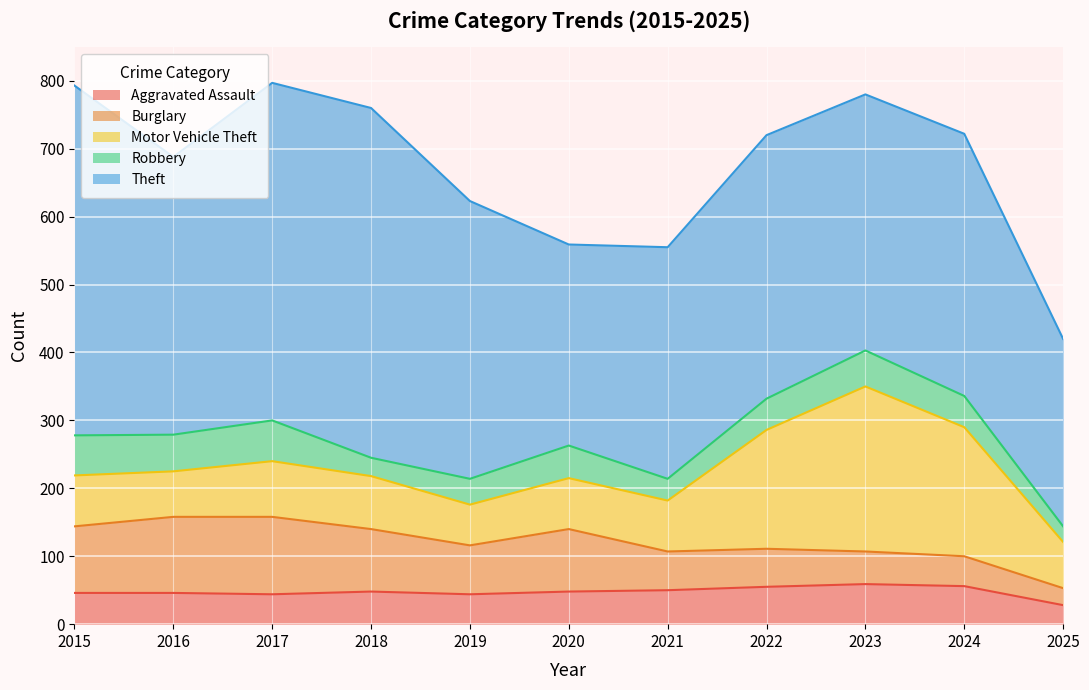

The Robbery series shows 29 at 2022. True or false?

False